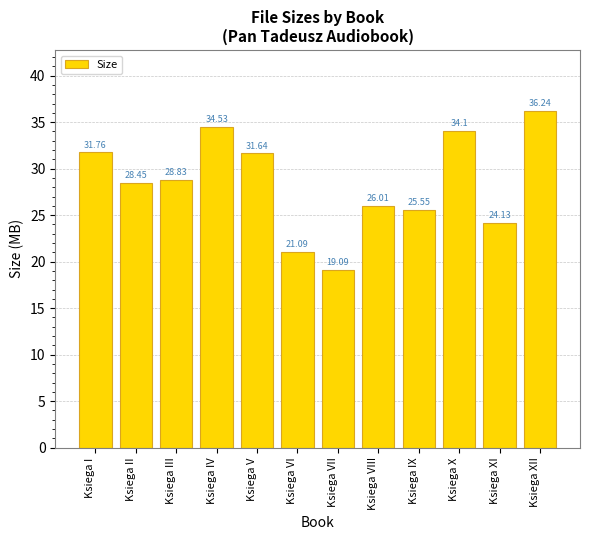

What is the change in value from Ksiega V to Ksiega XI?

-7.5